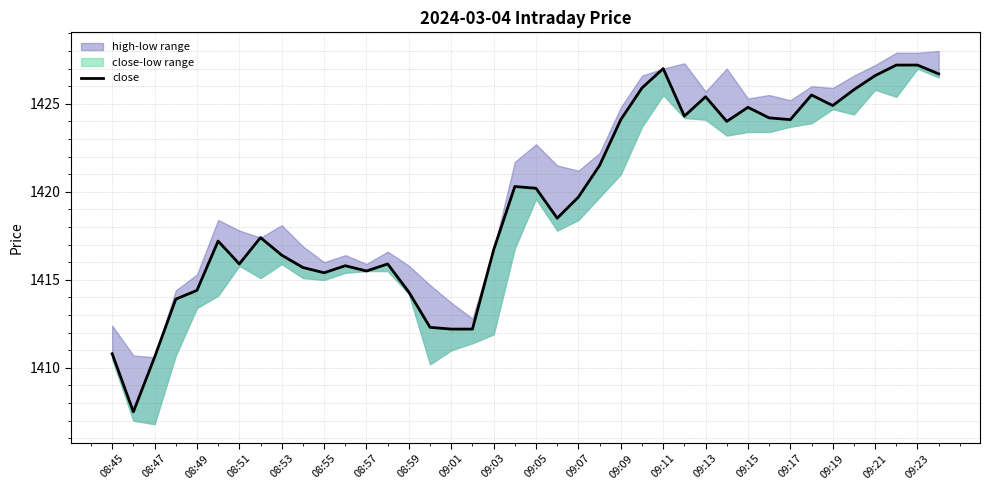

Which has a higher value, 20 or 23?

23